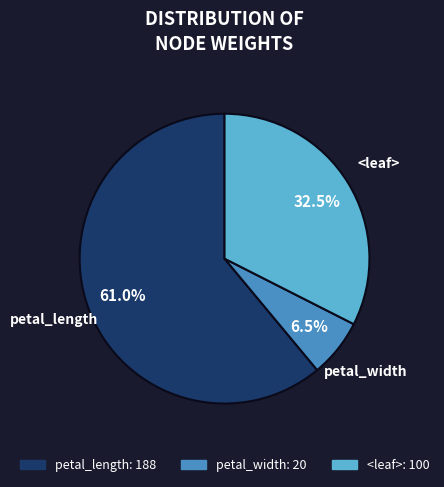

Is there a majority slice in this chart?

Yes